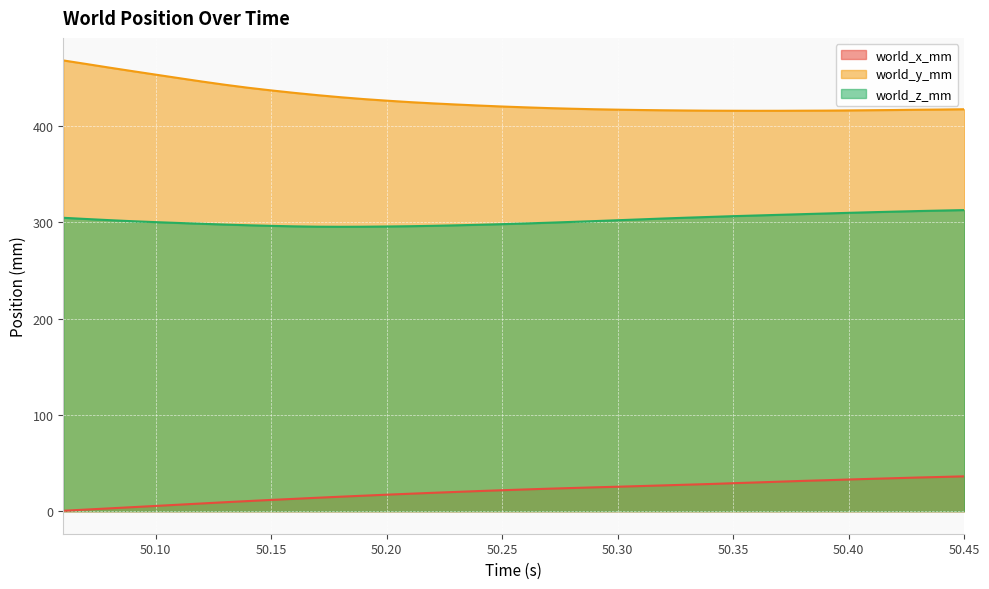

Where is world_x_mm nearest to the value 18?

50.21